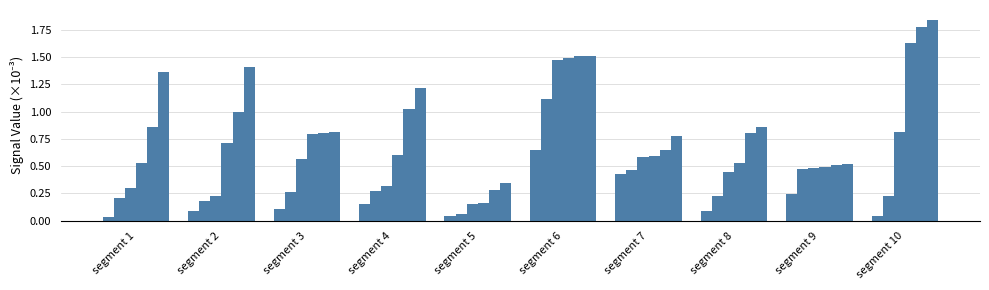

Count the number of categories in the chart.

10